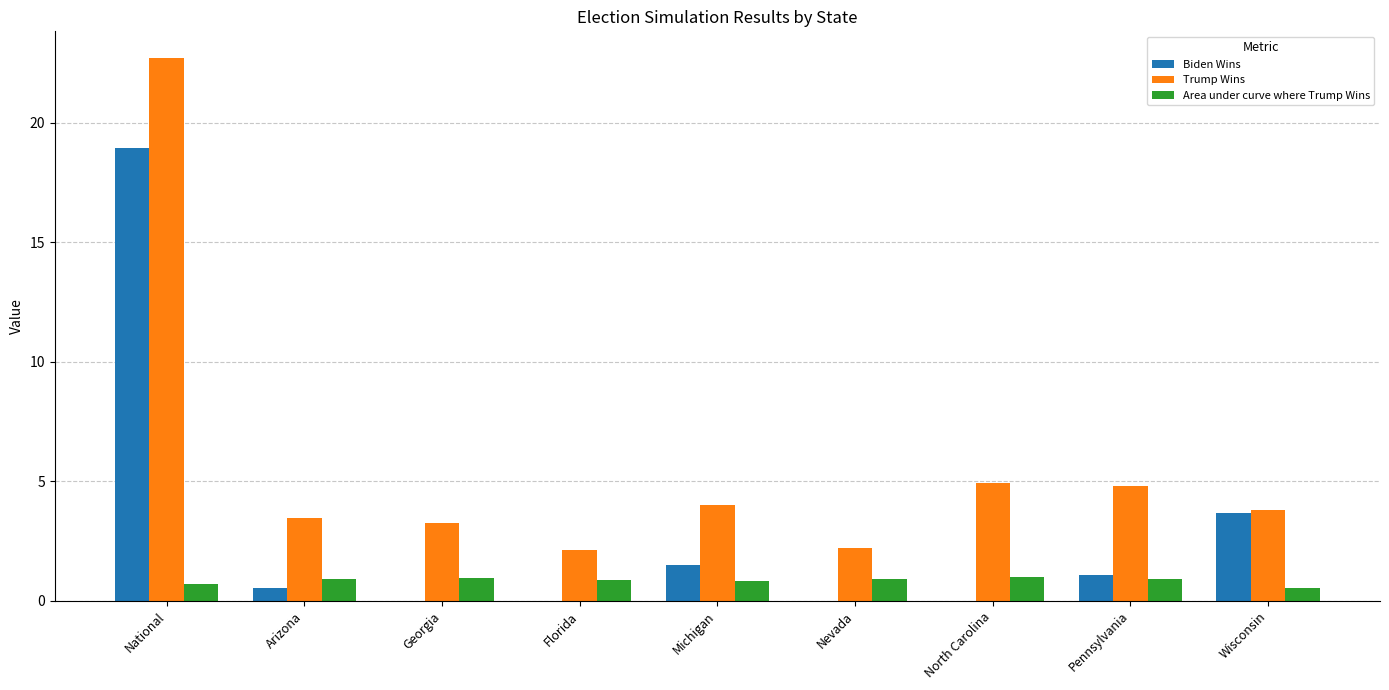

Which series has the largest total across all categories?

Trump Wins